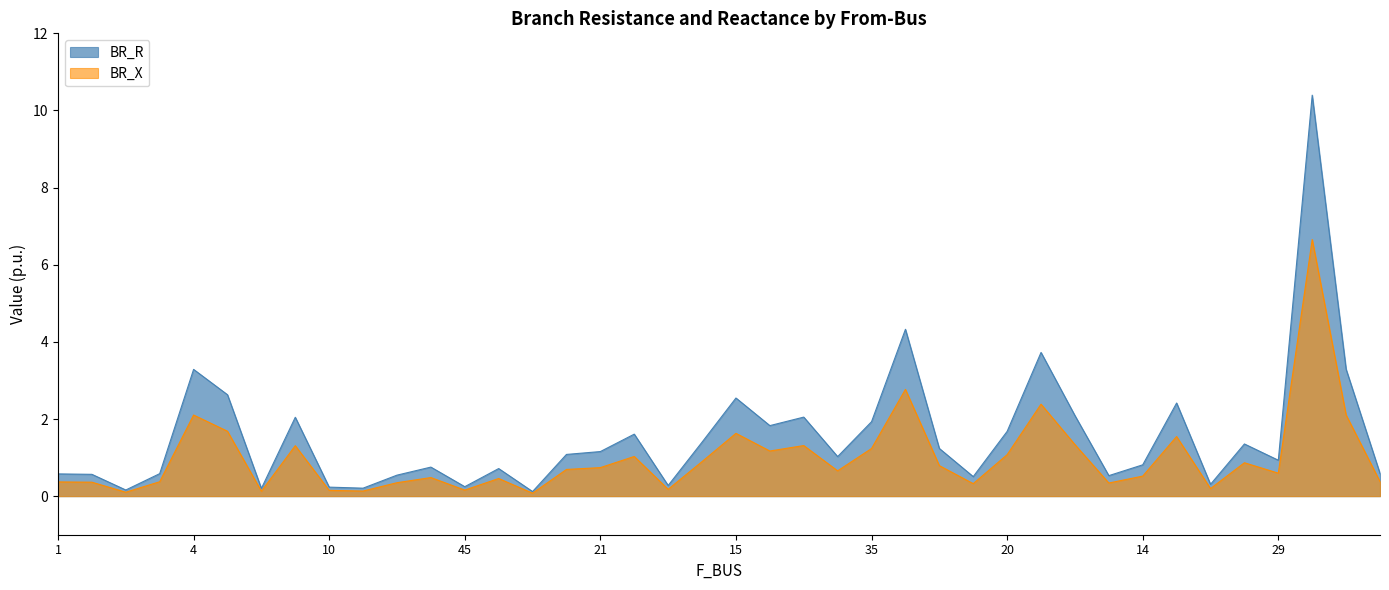

At which label is BR_R closest to 5?

19